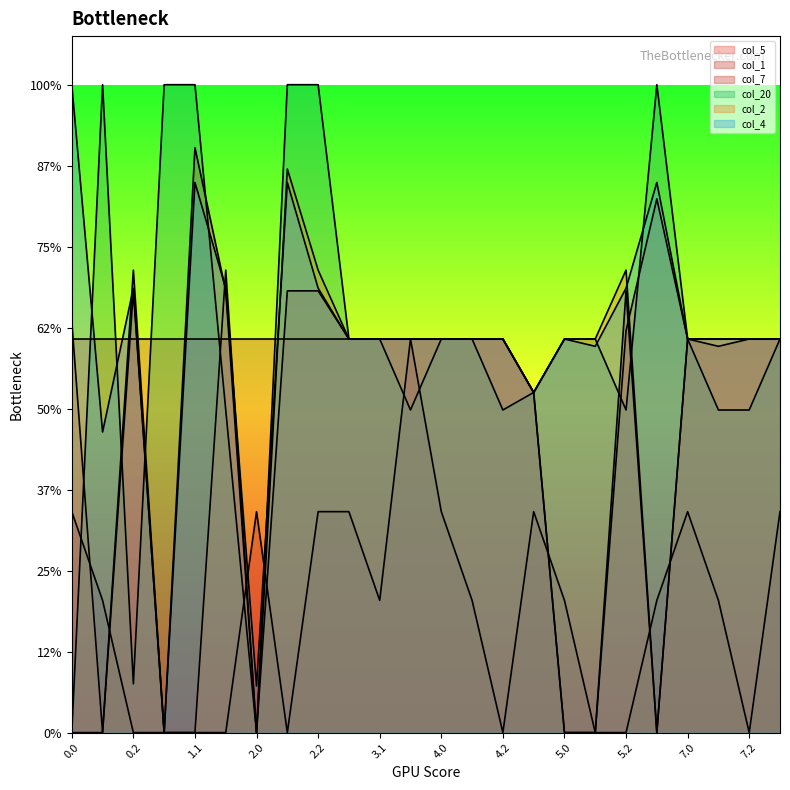

Reading left to right, what are all the values shown in this chart?

col_5: 243.0	243.0	243.0	243.0	243.0	243.0	243.0	243.0	243.0	243.0	243.0	243.0	243.0	243.0	243.0	210.0	0.0	0.0	248.1	329.5	243.0	243.0	243.0	243.0
col_1: 0.0	0.0	272.7	0.0	361.1	272.7	0.0	272.7	272.7	243.0	243.0	243.0	243.0	243.0	243.0	210.0	0.0	0.0	272.7	0.0	243.0	238.5	243.0	243.0
col_7: 136.4	81.6	0.0	0.0	0.0	0.0	136.4	0.0	136.4	136.4	81.6	243.0	136.4	81.6	0.0	136.4	81.6	0.0	0.0	81.6	136.4	81.6	0.0	136.4
col_20: 0.0	400.0	30.1	400.0	400.0	199.2	0.0	400.0	400.0	243.0	243.0	199.2	243.0	243.0	199.2	210.0	243.0	243.0	199.2	400.0	243.0	199.2	199.2	243.0
col_2: 253.9	0.0	285.5	0.0	0.0	285.5	0.0	347.9	285.5	243.0	243.0	243.0	243.0	243.0	243.0	210.0	243.0	243.0	285.5	0.0	243.0	243.0	243.0	243.0
col_4: 400.0	185.6	274.4	0.0	339.6	274.4	28.7	339.6	274.4	243.0	243.0	243.0	243.0	243.0	243.0	210.0	243.0	238.5	274.4	339.6	243.0	243.0	243.0	243.0